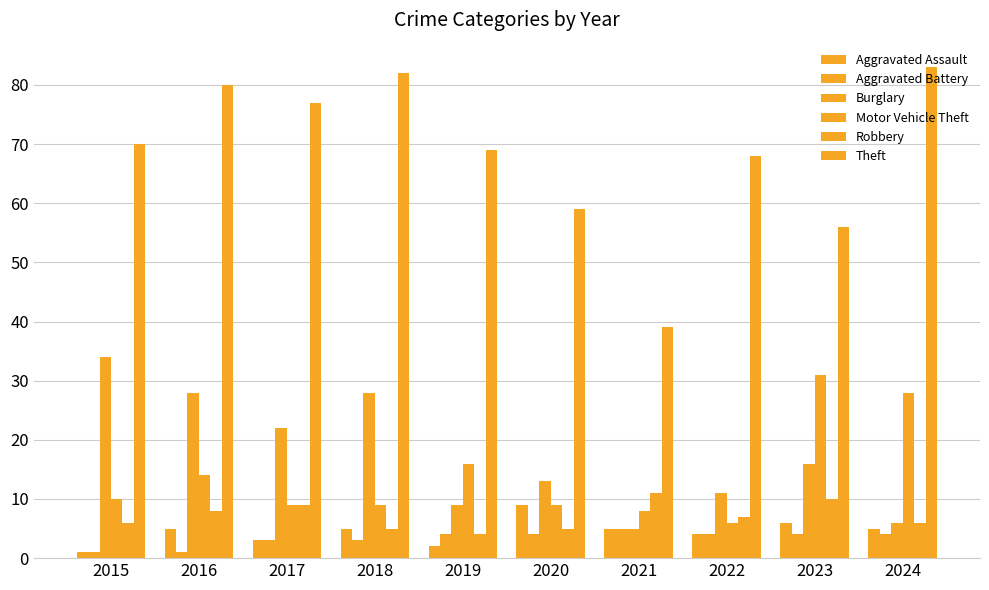

What is the average value of the Robbery series?

7